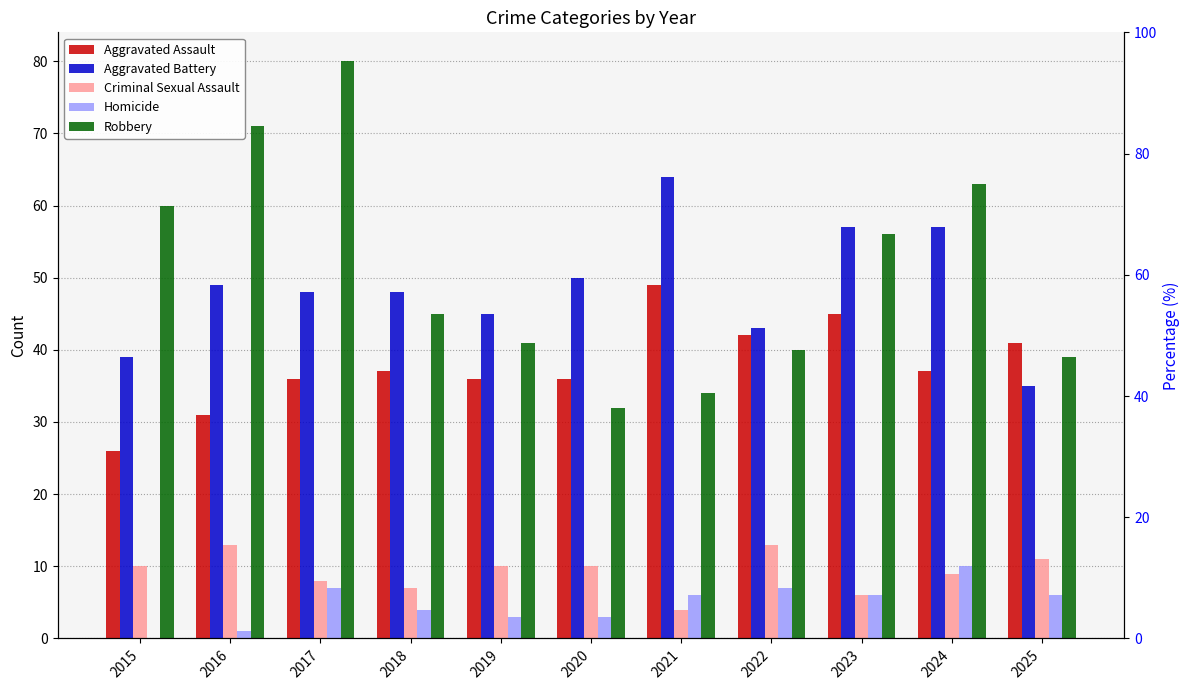

Is the value of Aggravated Assault at 2021 greater than the value of Robbery at 2024?

No